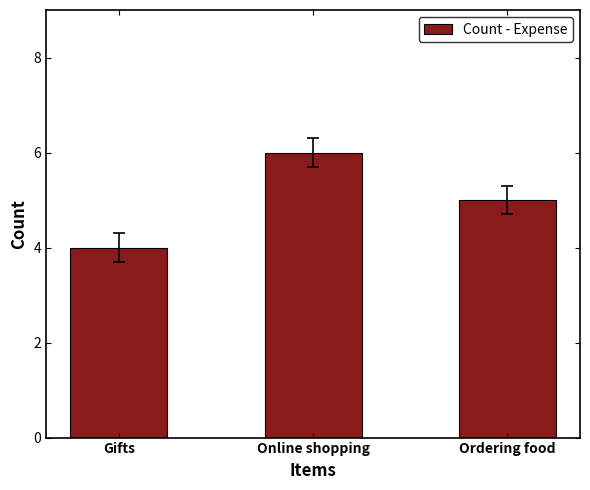

Where is the data nearest to the value 5?

Ordering food